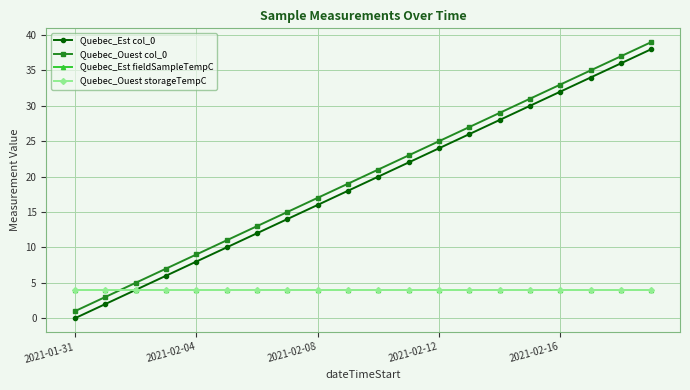

What are all the series names shown in the legend?

Quebec_Est col_0, Quebec_Ouest col_0, Quebec_Est fieldSampleTempC, Quebec_Ouest storageTempC